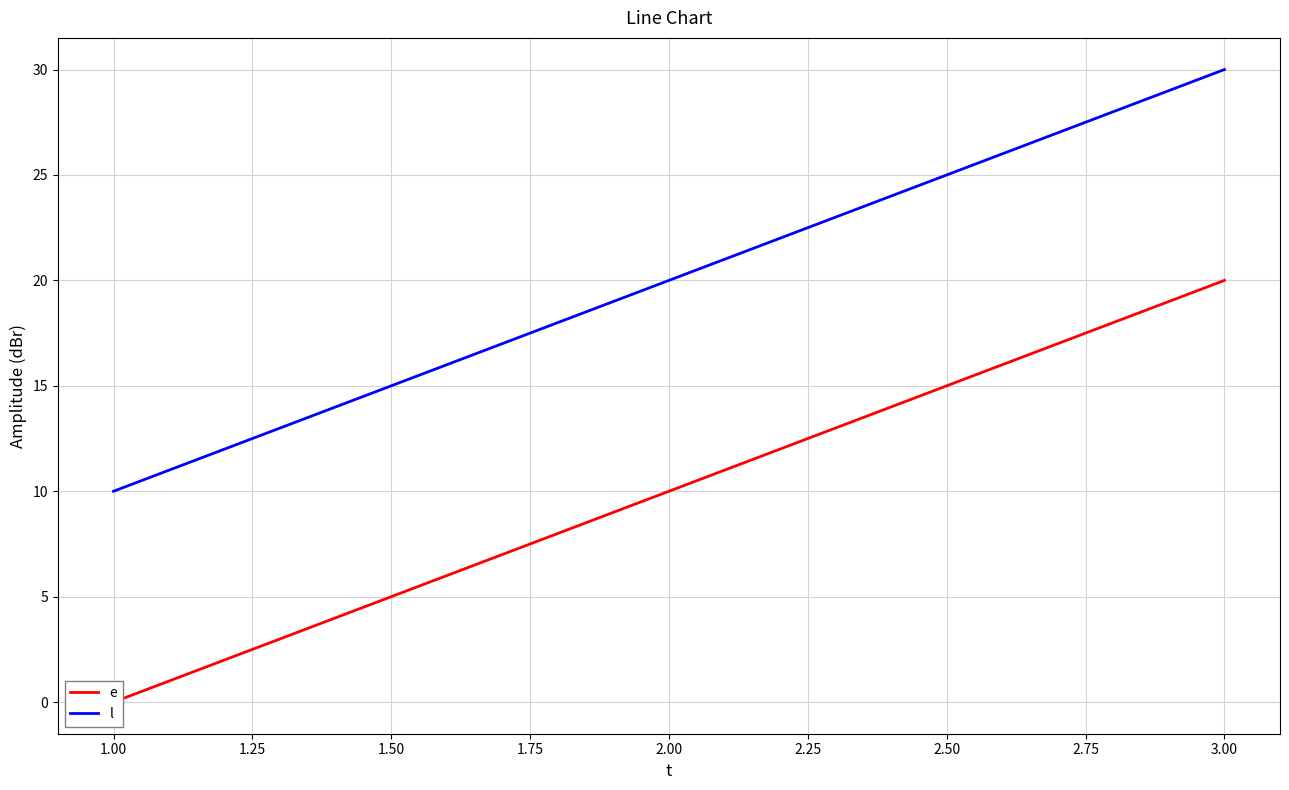

What are all the series names shown in the legend?

e, l